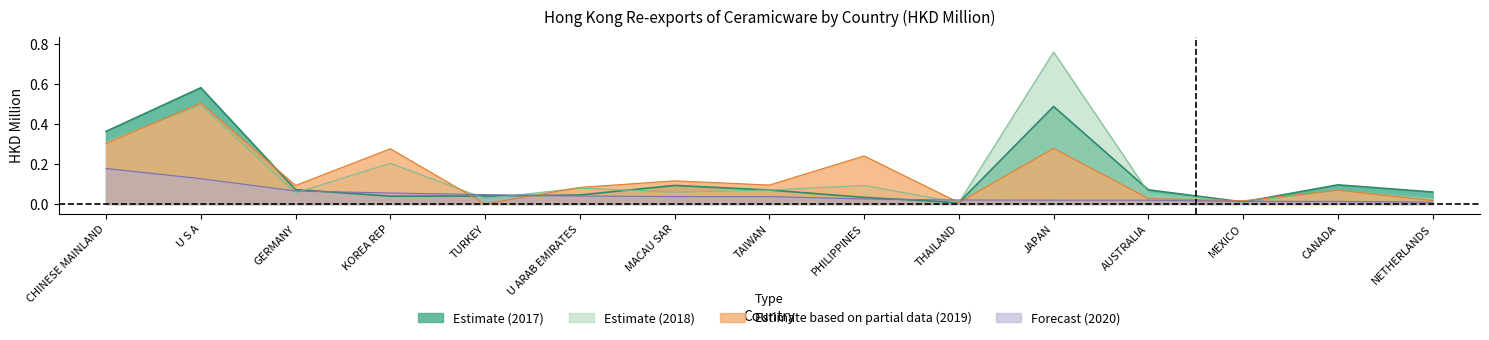

Is the value of 201912 at TURKEY greater than the value of 201712 at TURKEY?

No